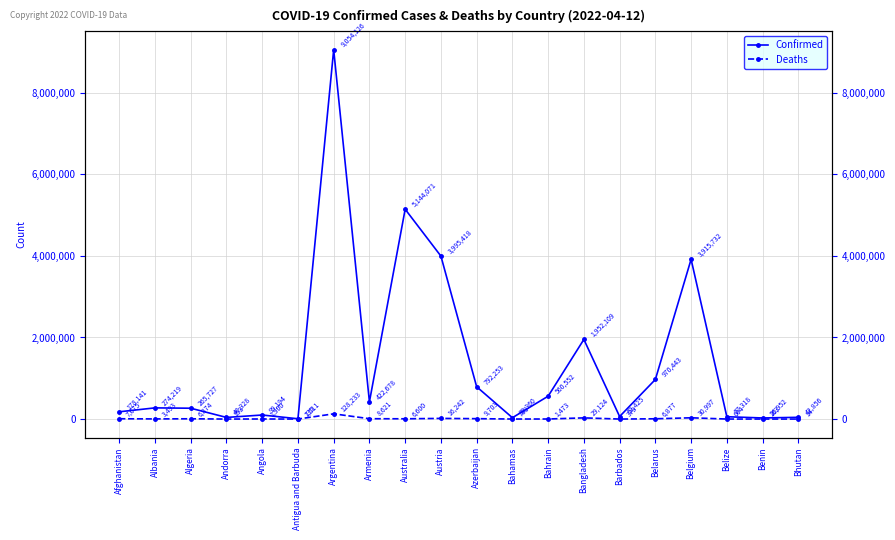

Where is Confirmed nearest to the value 4530818?

Austria